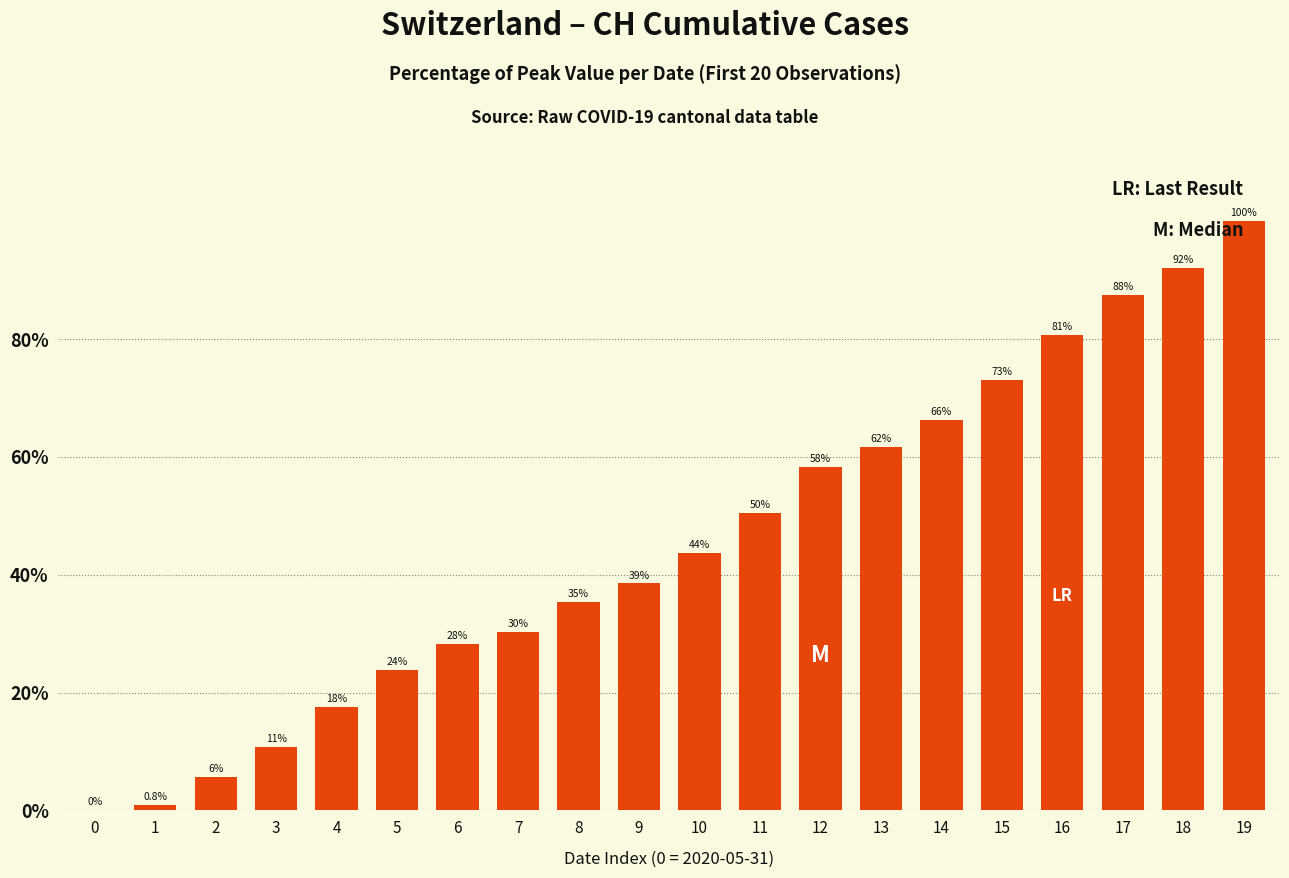

List the labels in order of value, largest first.

19, 18, 17, 16, 15, 14, 13, 12, 11, 10, 9, 8, 7, 6, 5, 4, 3, 2, 1, 0